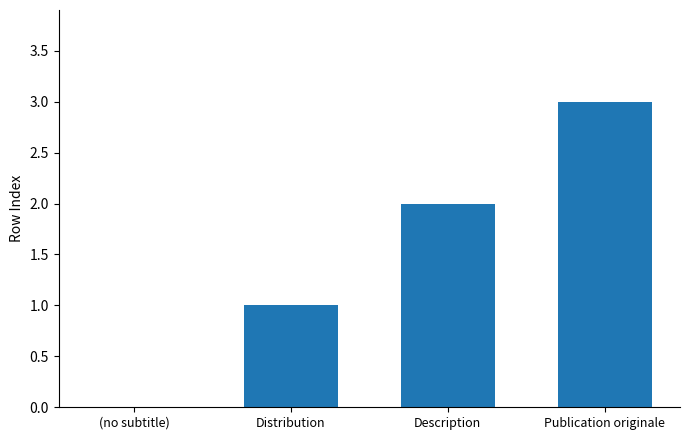

What is the sum of all values?

6